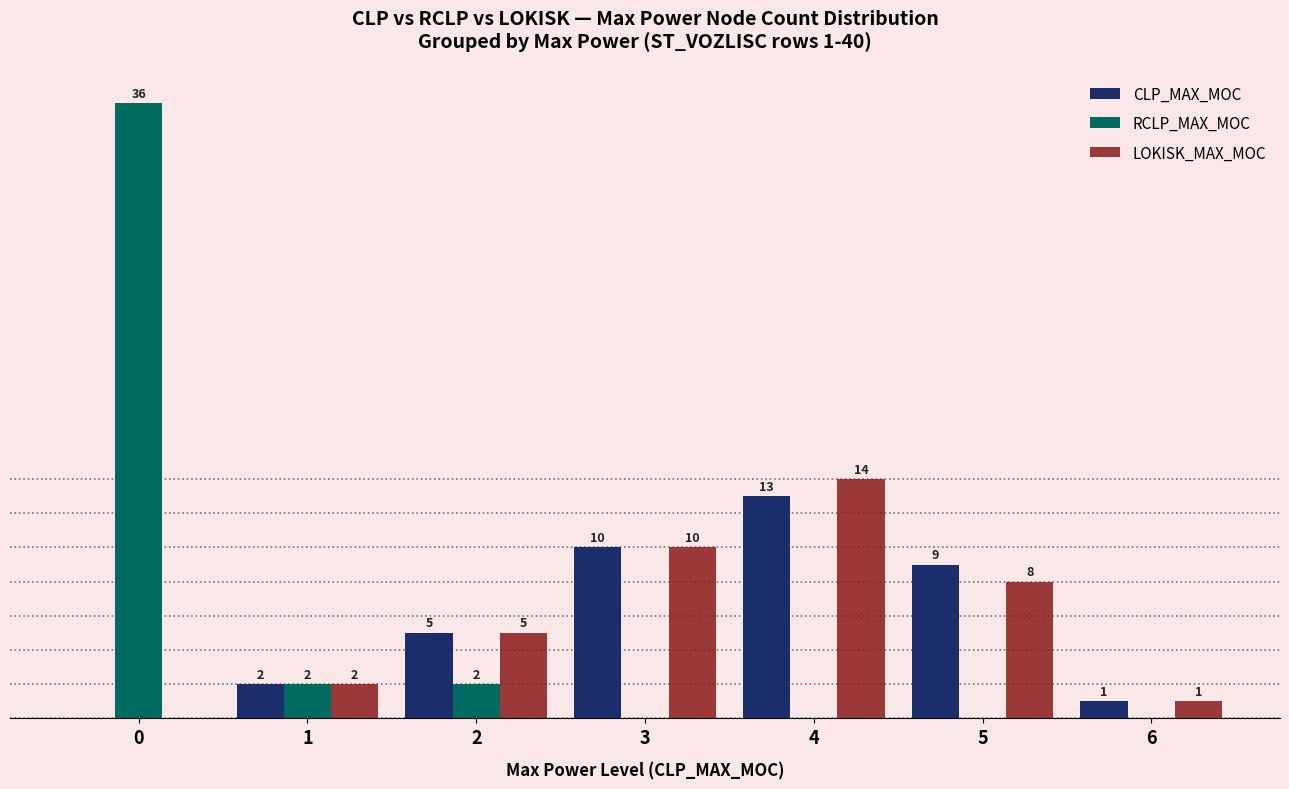

Is the value of CLP_MAX_MOC at 6 greater than the value of LOKISK_MAX_MOC at 2?

No